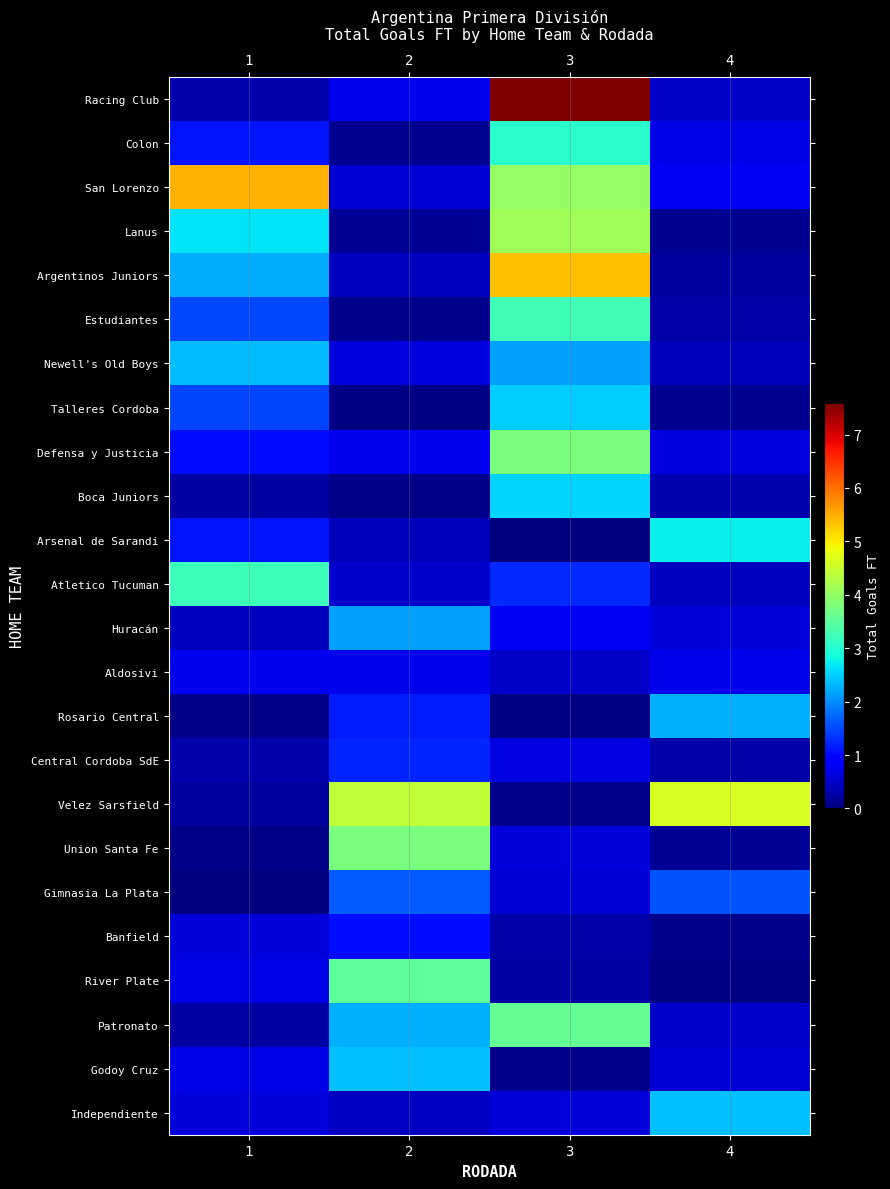

Reading left to right, transcribe all the data shown in this chart.

Racing Club: 1=0.3	2=0.8	3=7.6	4=0.5
Colon: 1=1.1	2=0.1	3=3.0	4=0.7
San Lorenzo: 1=5.5	2=0.6	3=4.0	4=0.8
Lanus: 1=2.7	2=0.2	3=4.1	4=0.1
Argentinos Juniors: 1=2.2	2=0.4	3=5.3	4=0.2
Estudiantes: 1=1.5	2=0.1	3=3.2	4=0.3
Newell's Old Boys: 1=2.4	2=0.6	3=2.2	4=0.4
Talleres Cordoba: 1=1.5	2=0.0	3=2.5	4=0.1
Defensa y Justicia: 1=1.1	2=0.8	3=3.8	4=0.6
Boca Juniors: 1=0.2	2=0.1	3=2.5	4=0.4
Arsenal de Sarandi: 1=1.1	2=0.4	3=0.0	4=2.7
Atletico Tucuman: 1=3.2	2=0.5	3=1.2	4=0.4
Huracán: 1=0.4	2=2.1	3=0.8	4=0.6
Aldosivi: 1=0.8	2=0.7	3=0.5	4=0.7
Rosario Central: 1=0.1	2=1.2	3=0.0	4=2.3
Central Cordoba SdE: 1=0.3	2=1.2	3=0.7	4=0.3
Velez Sarsfield: 1=0.2	2=4.4	3=0.1	4=4.6
Union Santa Fe: 1=0.1	2=3.8	3=0.6	4=0.2
Gimnasia La Plata: 1=0.0	2=1.7	3=0.6	4=1.6
Banfield: 1=0.6	2=1.1	3=0.3	4=0.1
River Plate: 1=0.7	2=3.5	3=0.3	4=0.1
Patronato: 1=0.2	2=2.3	3=3.6	4=0.5
Godoy Cruz: 1=0.7	2=2.4	3=0.1	4=0.6
Independiente: 1=0.6	2=0.4	3=0.6	4=2.4